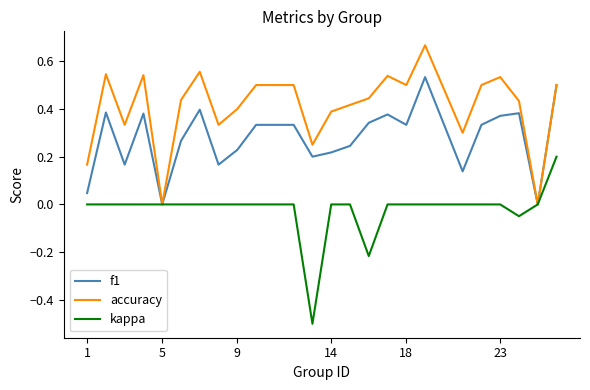

Which series has the largest total across all categories?

accuracy